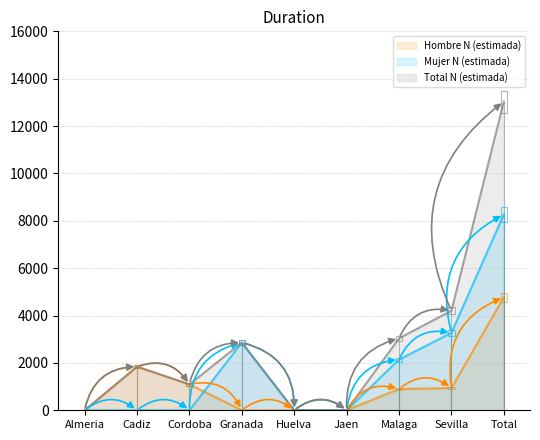

What are all the series names shown in the legend?

Hombre N (estimada), Mujer N (estimada), Total N (estimada)